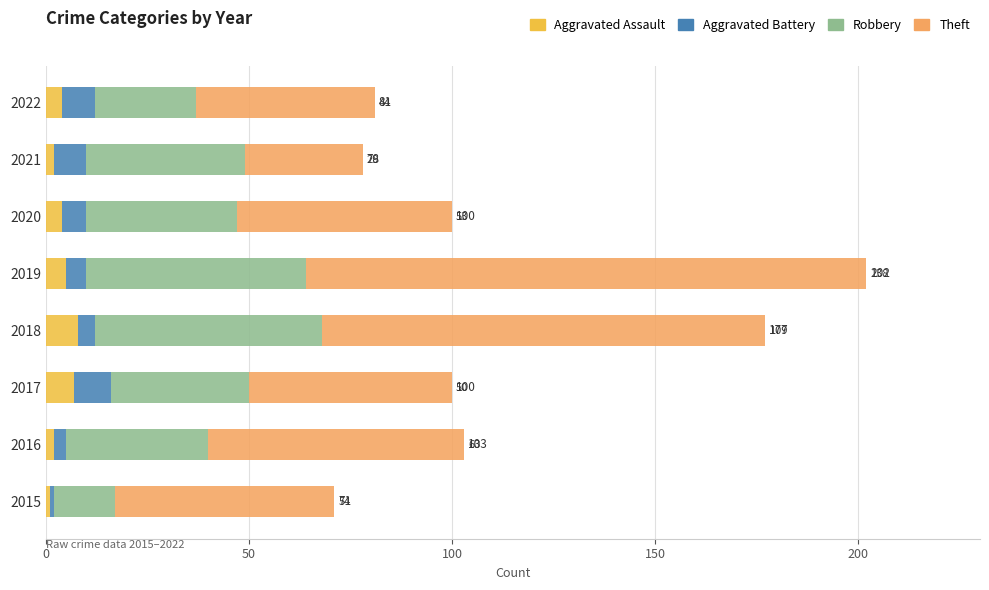

The Aggravated Assault series shows 4 at 2022. True or false?

True